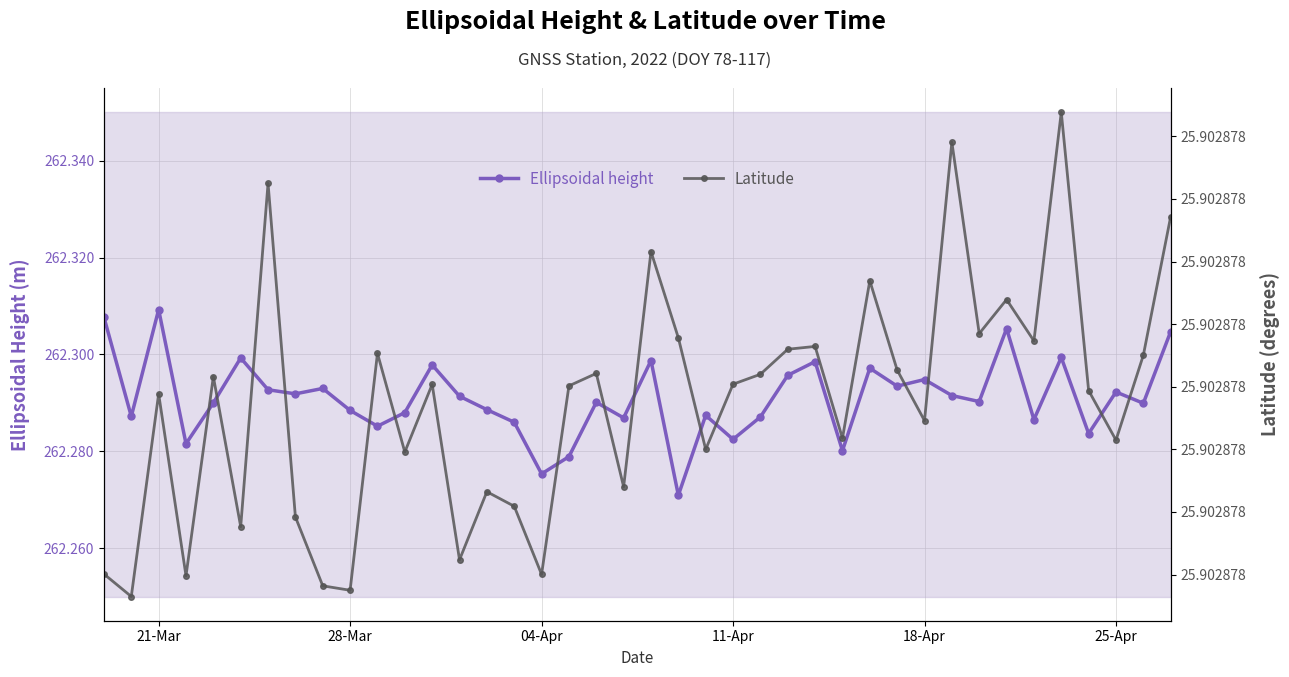

Where is the first local maximum for Ellipsoidal height?

21-Mar